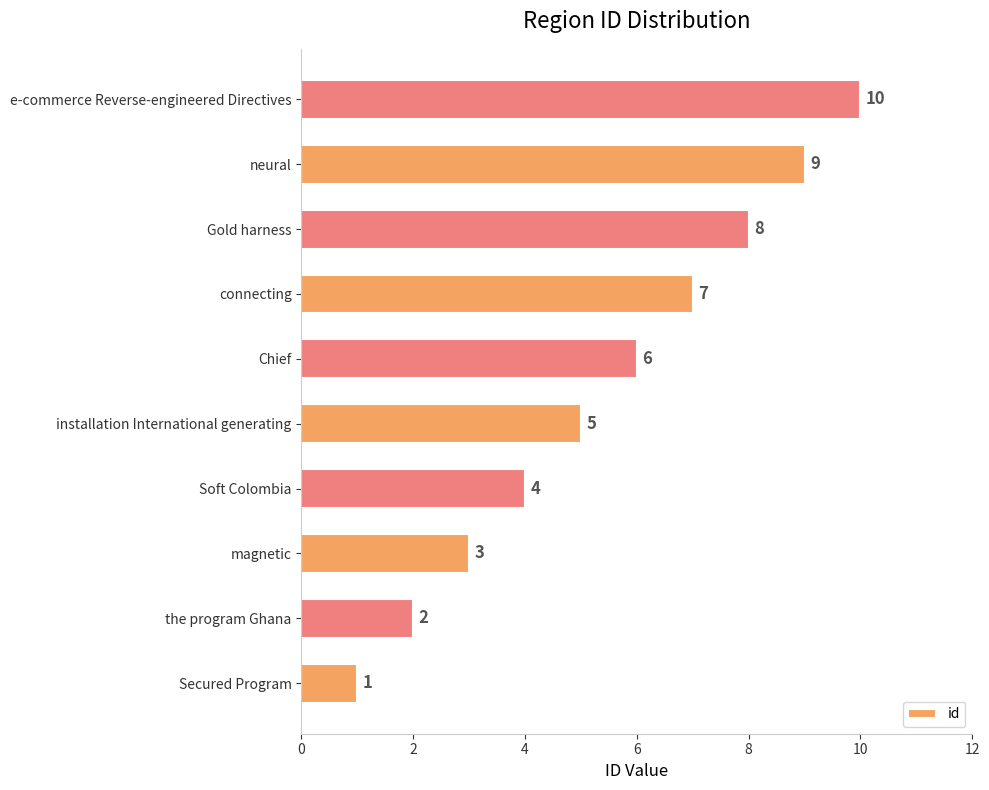

What is the average value?

6